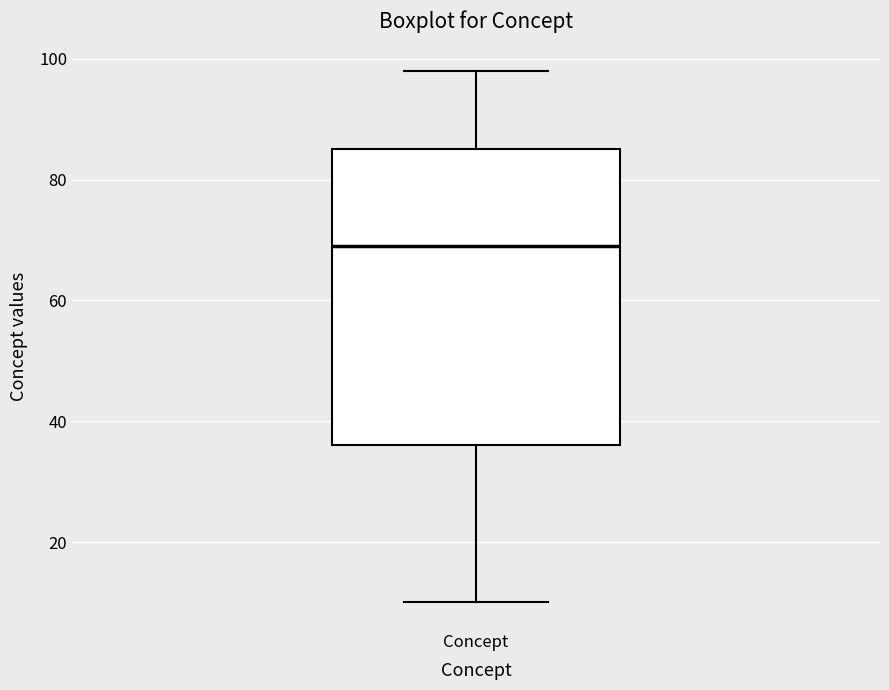

Where is the lower edge of the box for Concept on the y-axis? The values are not printed on the chart, so give them approximately, as read against the axis.

36